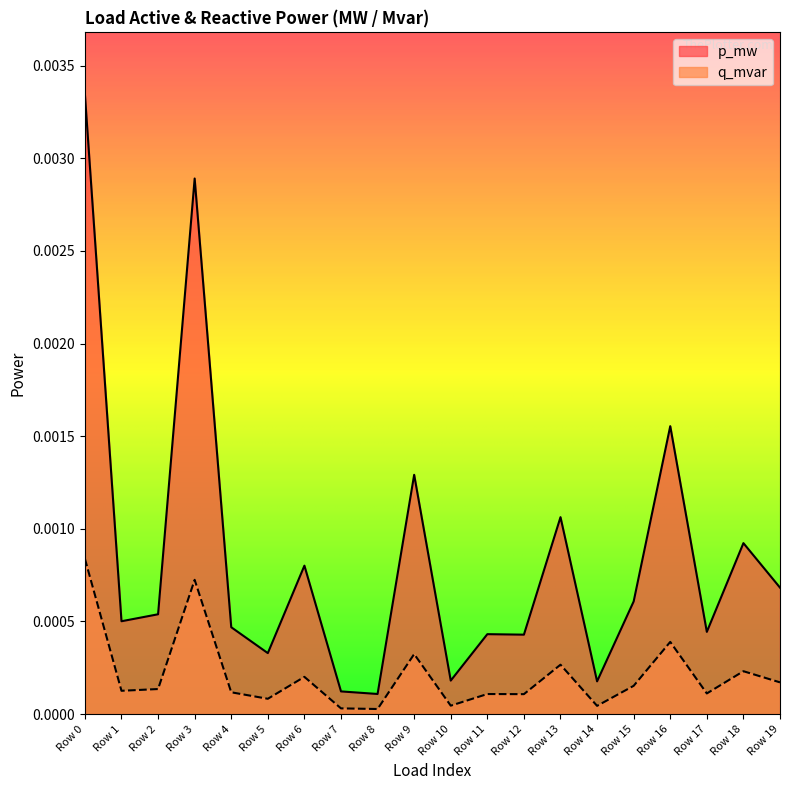

At which category does the chart reach its minimum across all series?

Row 8